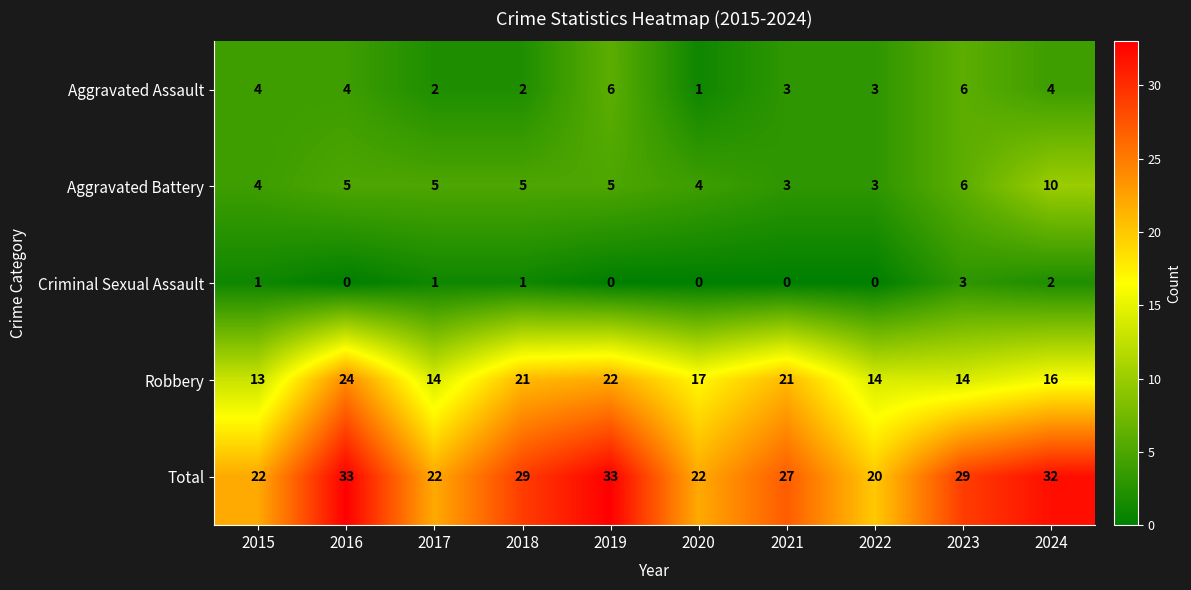

The Robbery series shows 22 at 2019. True or false?

True